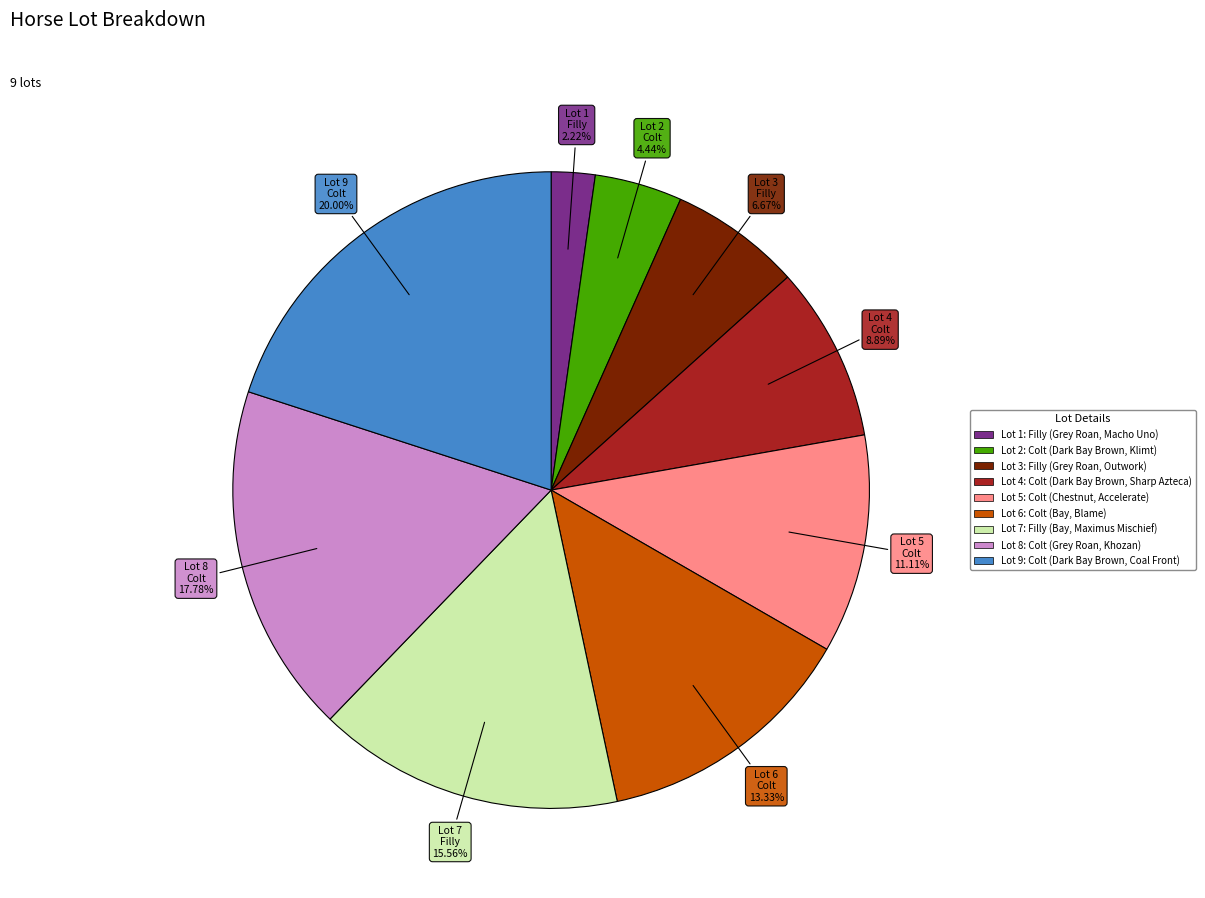

Does any single category account for the majority?

No